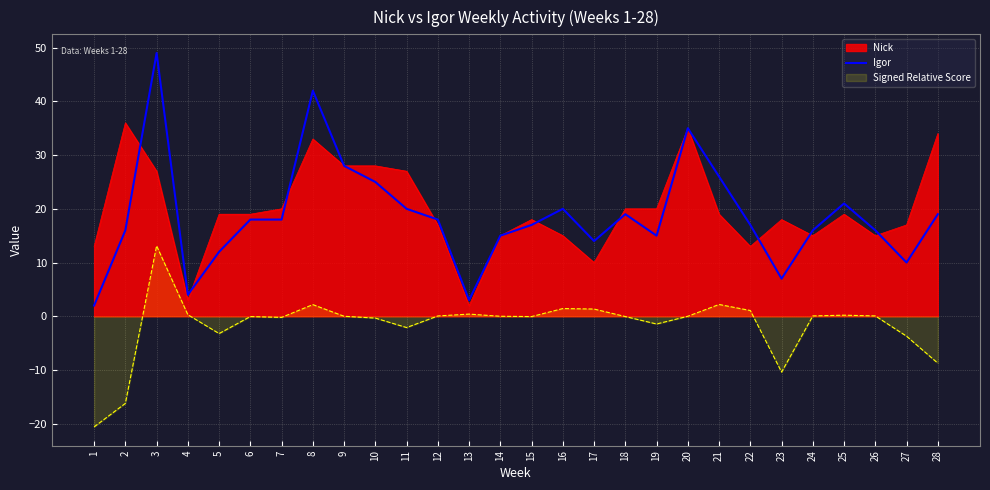

What is the difference between the maximum and minimum values?

47